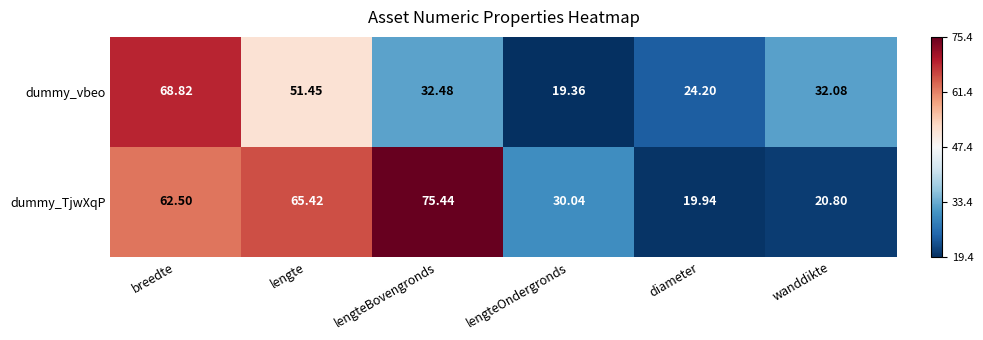

Which series has the largest total across all categories?

dummy_TjwXqP